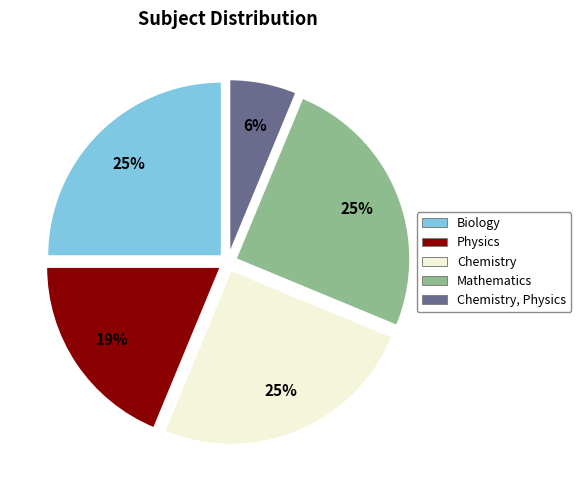

Is there any slice that represents more than half of the pie?

No